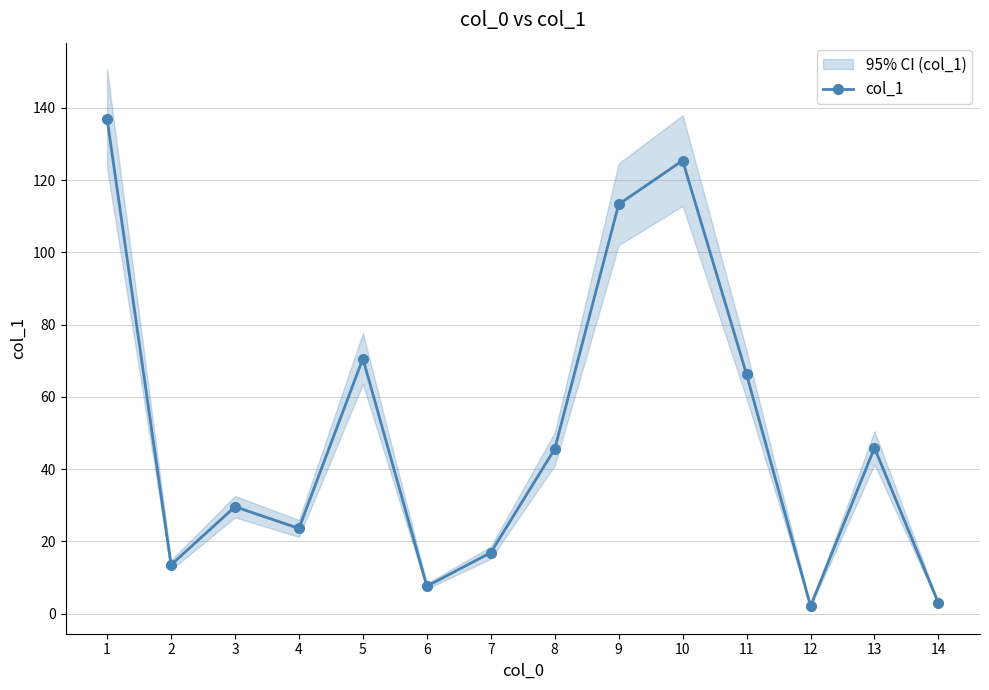

Between 3 and 11, which is larger?

11